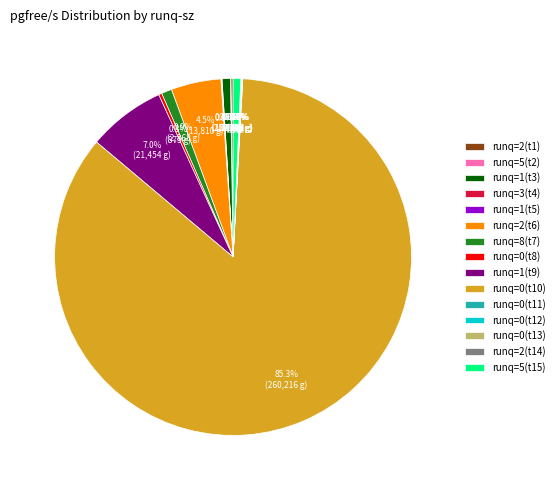

What percentage is NOT represented by runq=1(t9)?

93.0%